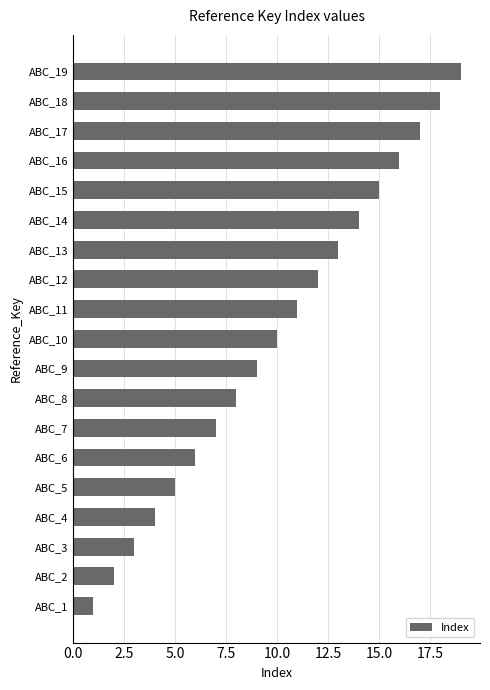

List the labels in order of value, largest first.

ABC_19, ABC_18, ABC_17, ABC_16, ABC_15, ABC_14, ABC_13, ABC_12, ABC_11, ABC_10, ABC_9, ABC_8, ABC_7, ABC_6, ABC_5, ABC_4, ABC_3, ABC_2, ABC_1